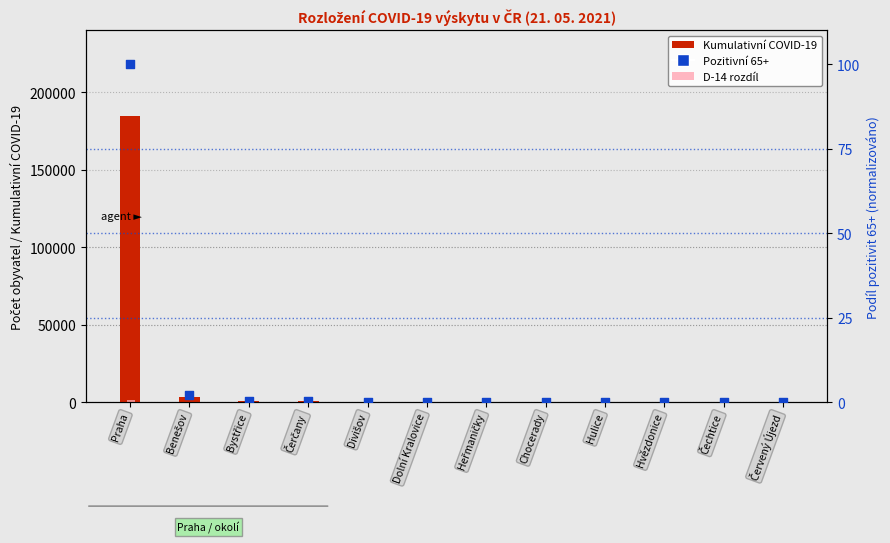

What are all the series names shown in the legend?

Kumulativní COVID-19, D-14 rozdíl, Pozitivní 65+